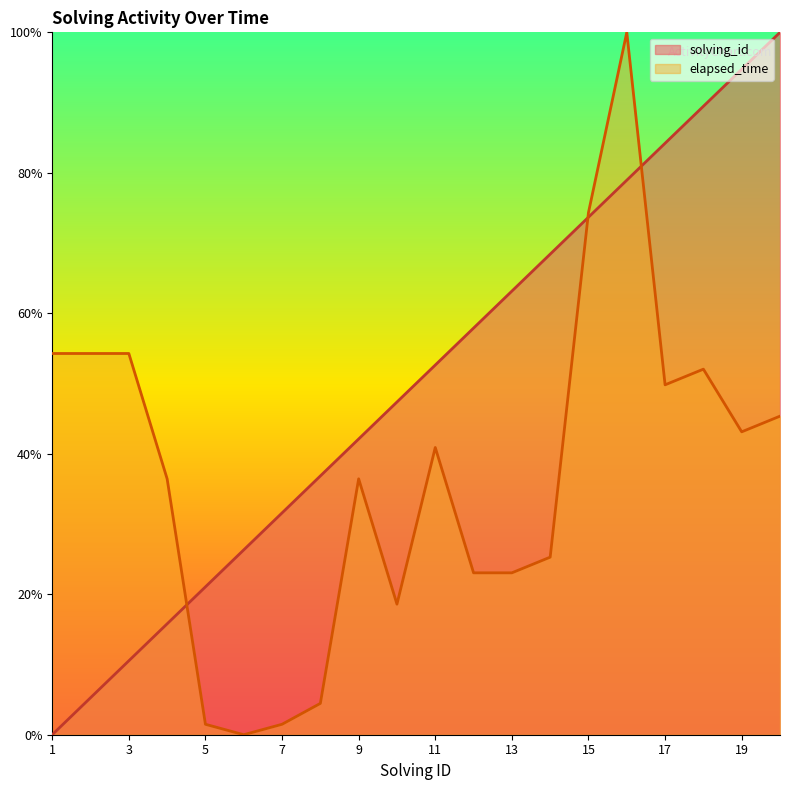

What is the difference between the highest and lowest values at 10?

0.3